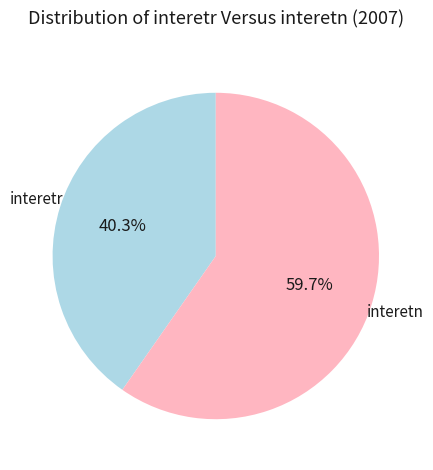

To the nearest percent, what is the combined percentage of interetr and interetn?

100%